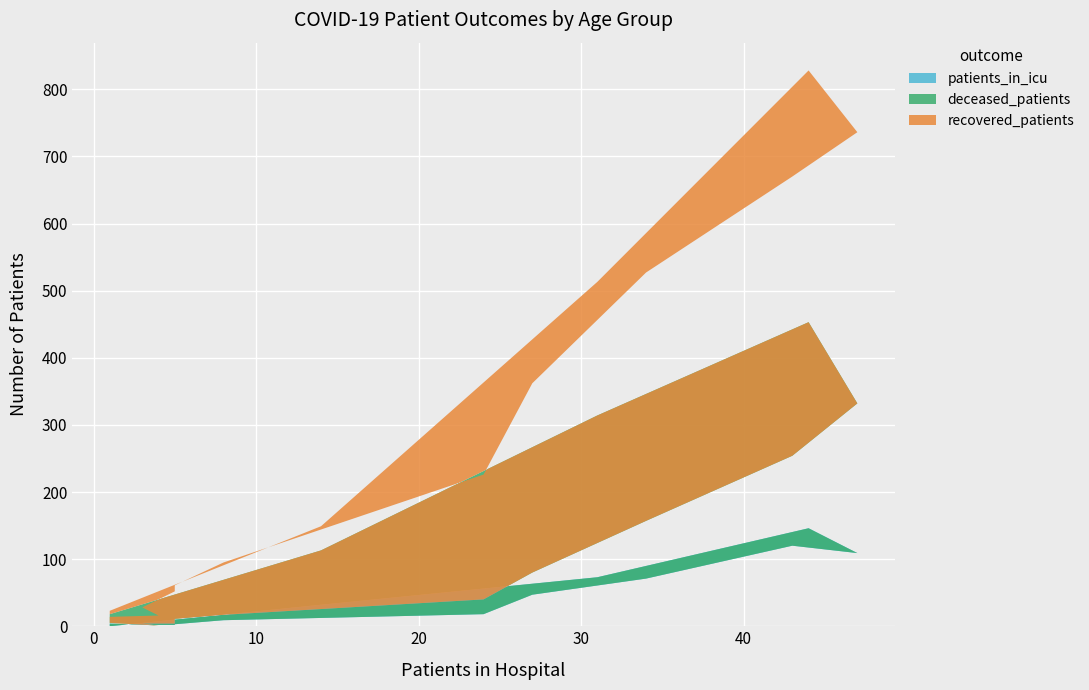

Reading left to right, list all the values displayed in this chart.

recovered_patients: 9	15	24	48	50	78	186	282	370	416	404	375	199	36	5	0
patients_in_icu: 4	1	2	2	3	9	18	47	71	120	109	146	73	32	0	1
deceased_patients: 1	0	2	2	8	8	22	33	86	134	223	307	241	81	18	1